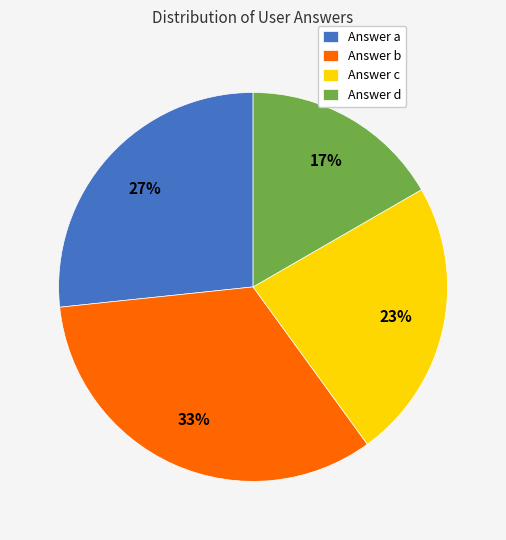

Is the sum of Answer d and Answer c greater than half?

No